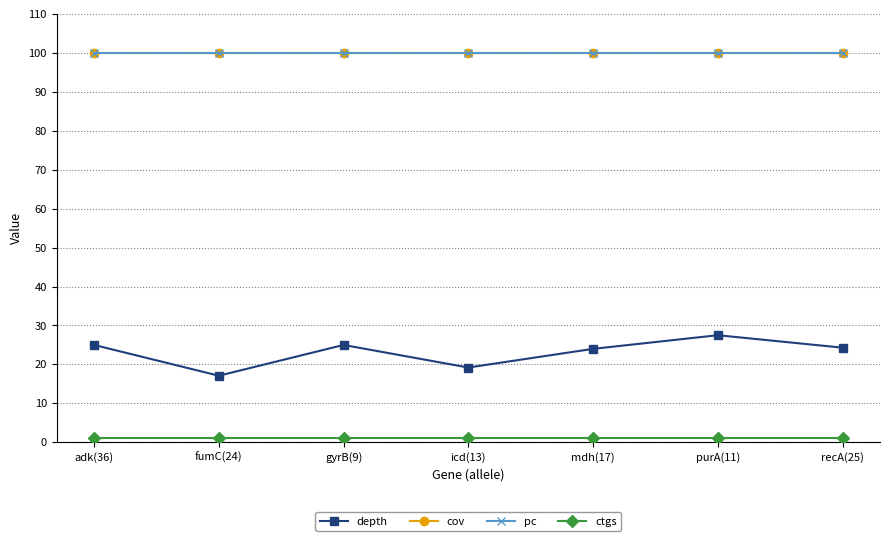

Reading left to right, transcribe all the data shown in this chart.

depth: adk(36)=25.0	fumC(24)=17.1	gyrB(9)=25.0	icd(13)=19.2	mdh(17)=24.0	purA(11)=27.5	recA(25)=24.3
cov: adk(36)=100.0	fumC(24)=100.0	gyrB(9)=100.0	icd(13)=100.0	mdh(17)=100.0	purA(11)=100.0	recA(25)=100.0
pc: adk(36)=100.0	fumC(24)=100.0	gyrB(9)=100.0	icd(13)=100.0	mdh(17)=100.0	purA(11)=100.0	recA(25)=100.0
ctgs: adk(36)=1.0	fumC(24)=1.0	gyrB(9)=1.0	icd(13)=1.0	mdh(17)=1.0	purA(11)=1.0	recA(25)=1.0